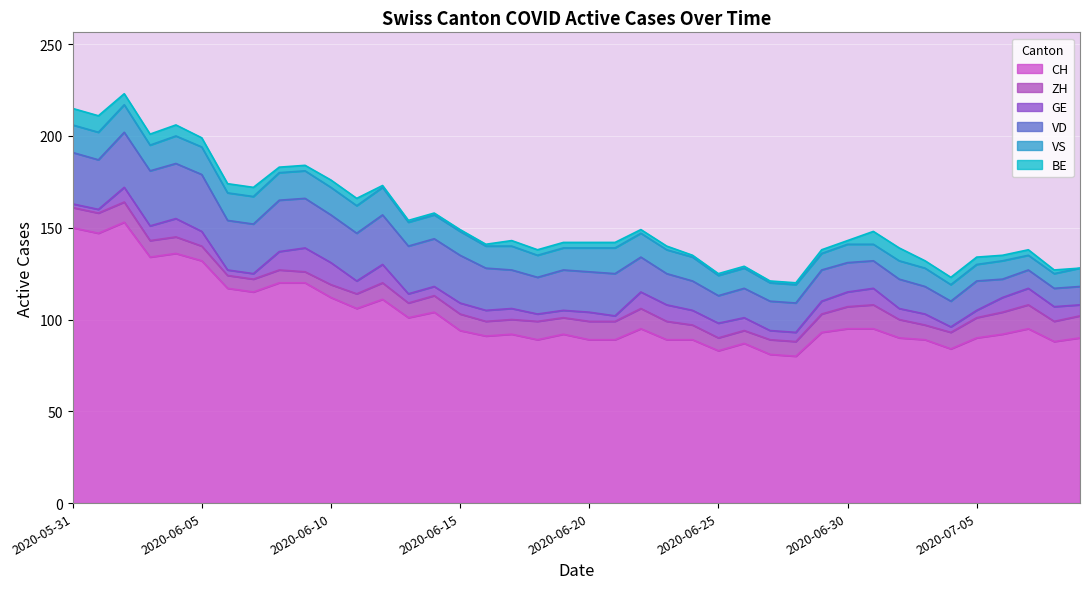

What is the average value of the VS series?

12